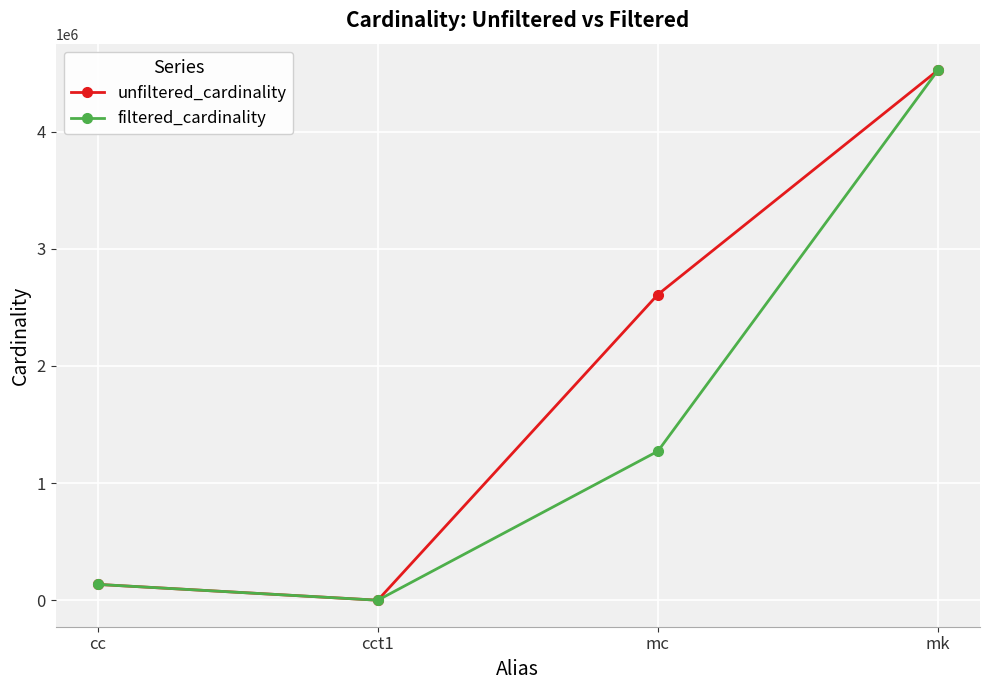

List the labels in order of filtered_cardinality value, smallest first.

cct1, cc, mc, mk